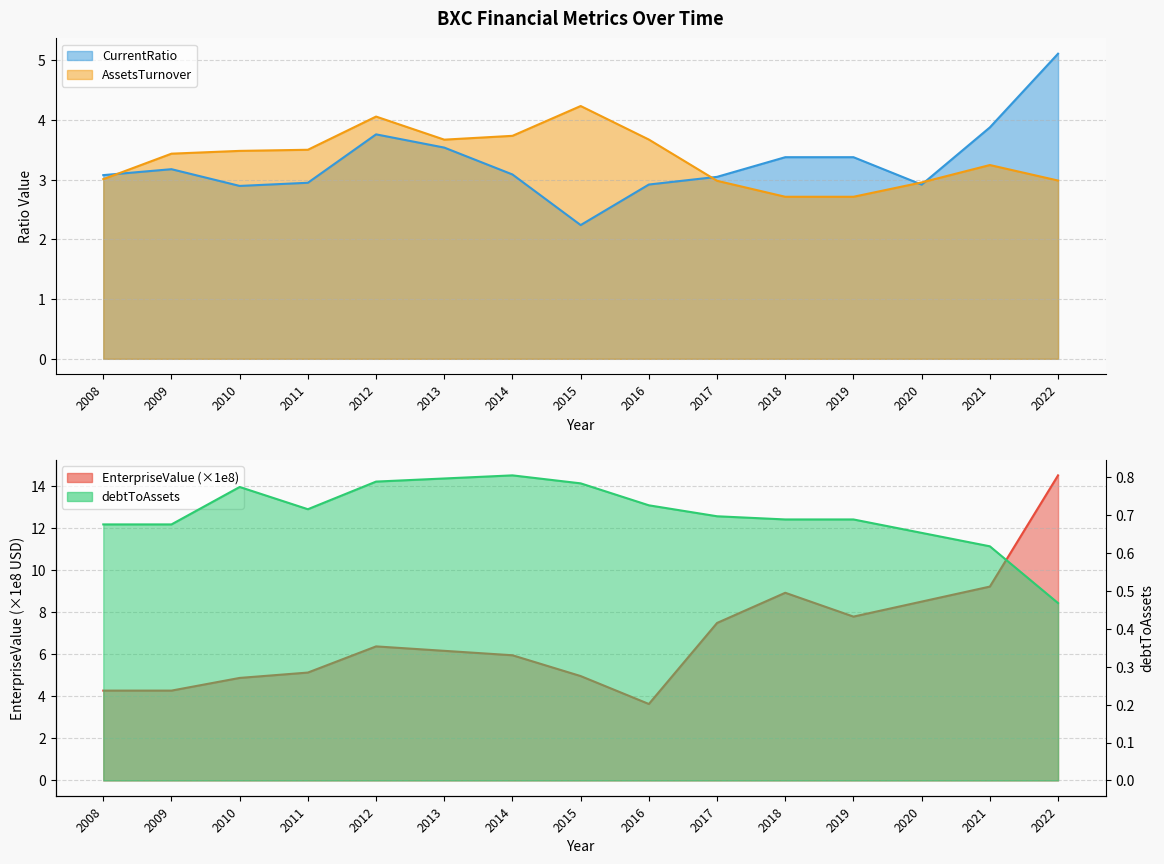

Which series ends up on top after the final intersection of EnterpriseValue and AssetsTurnover?

EnterpriseValue